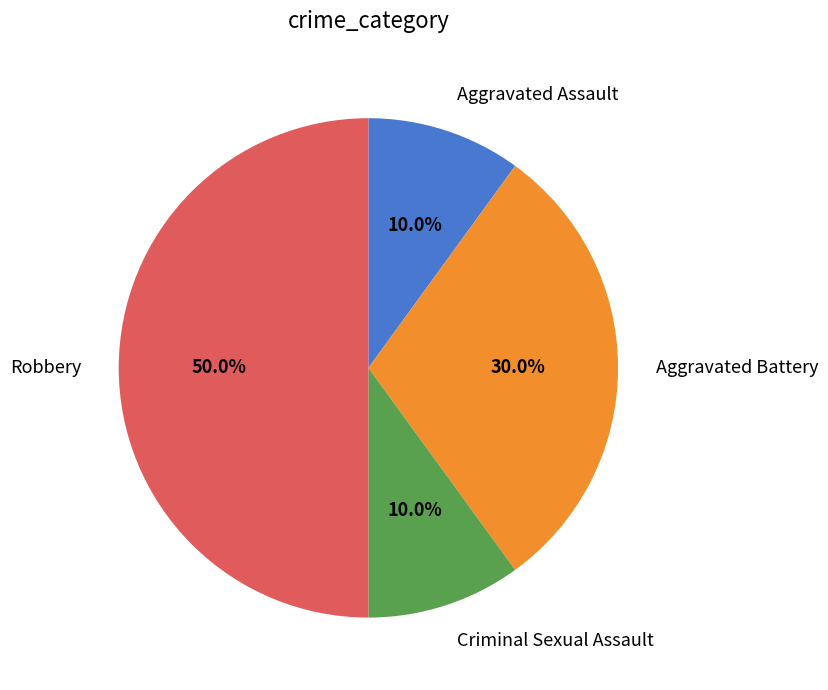

To the nearest percent, what is the combined percentage of Criminal Sexual Assault and Robbery?

60%